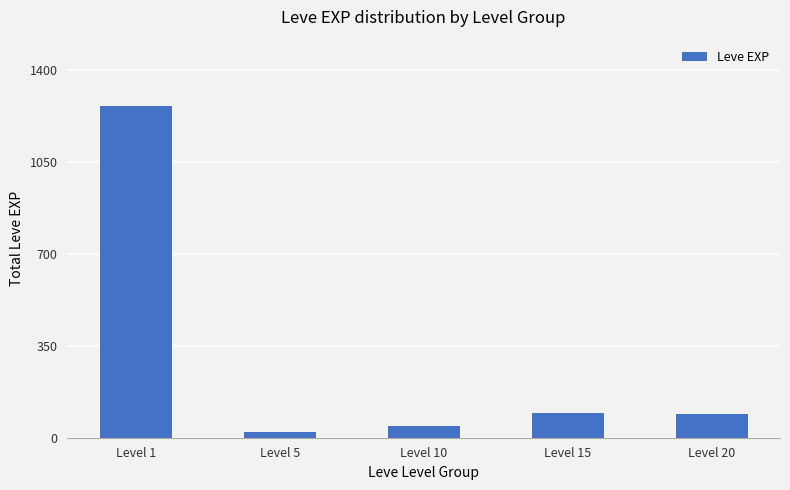

Is it true that the value at Level 1 is 1264?

True